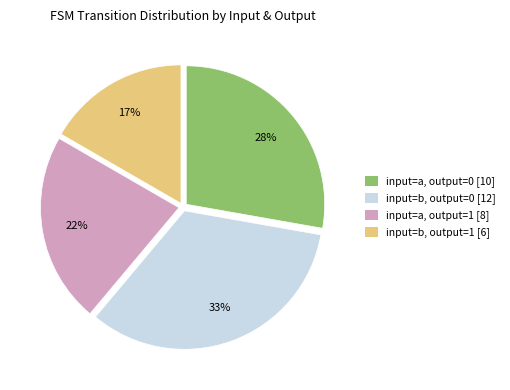

True or false: input=b, output=0 [12] accounts for 33% of the total.

True